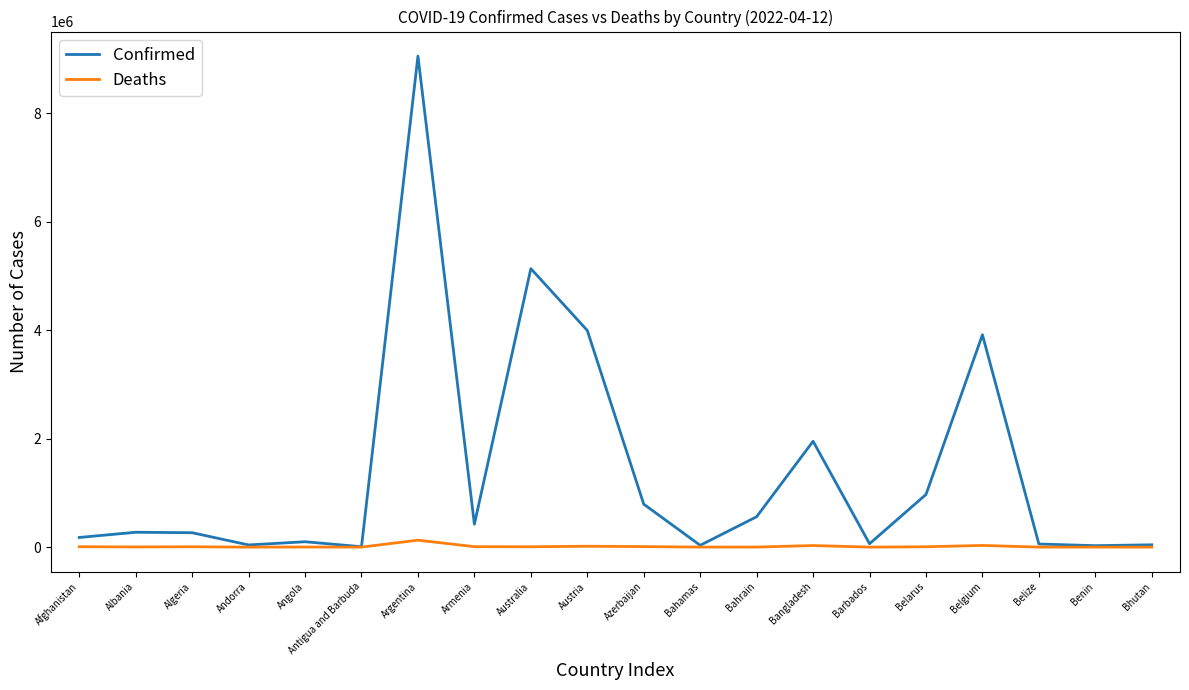

What is the greatest value displayed?

9054126